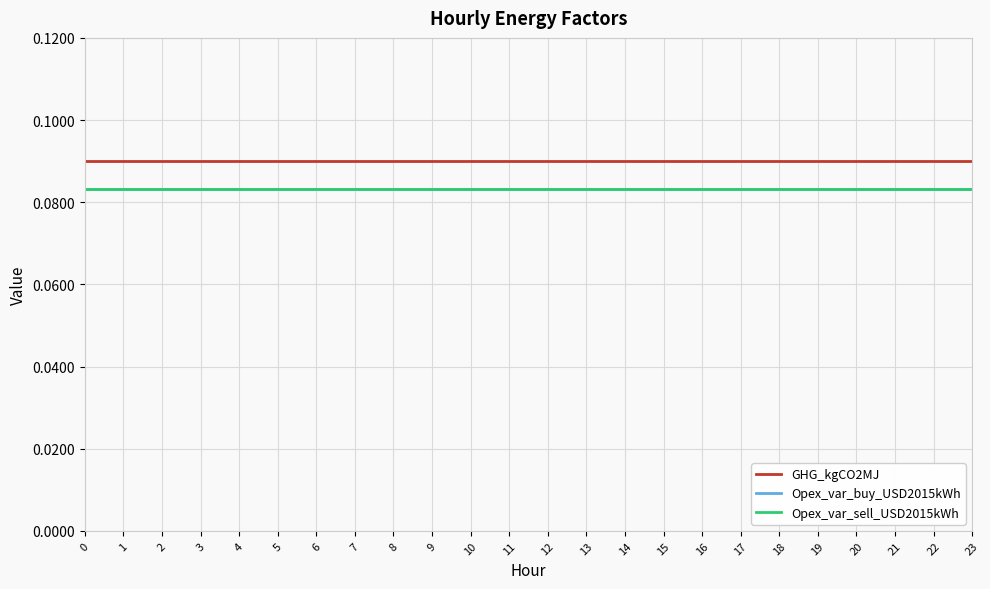

How many lines are shown in the chart?

3